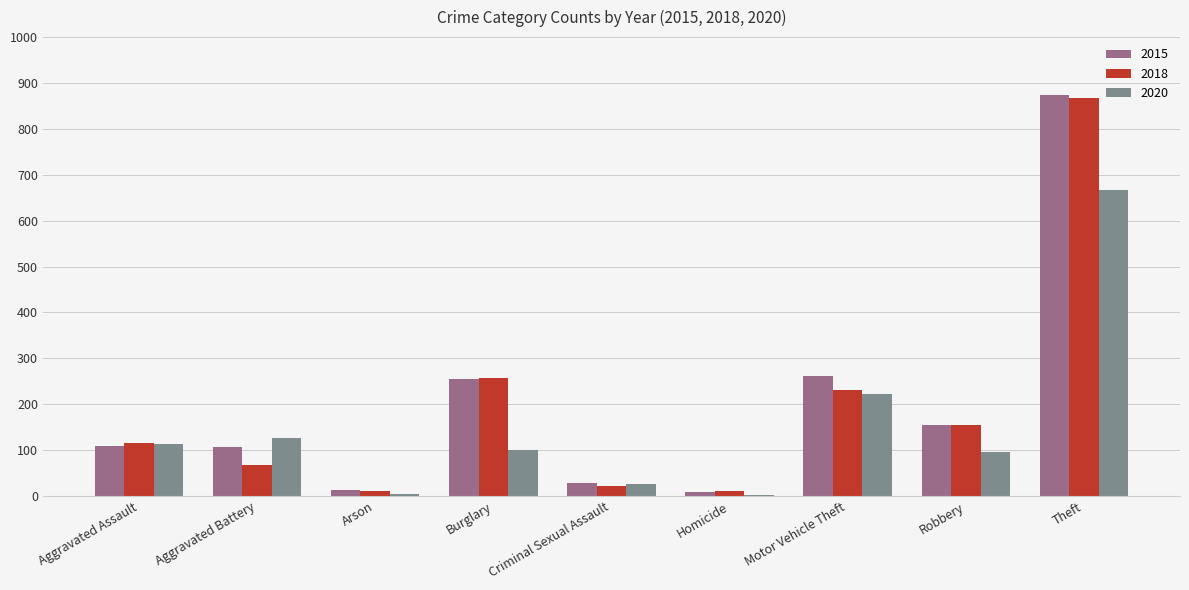

What is the sum of the 2018 values at Criminal Sexual Assault and Aggravated Battery?

88